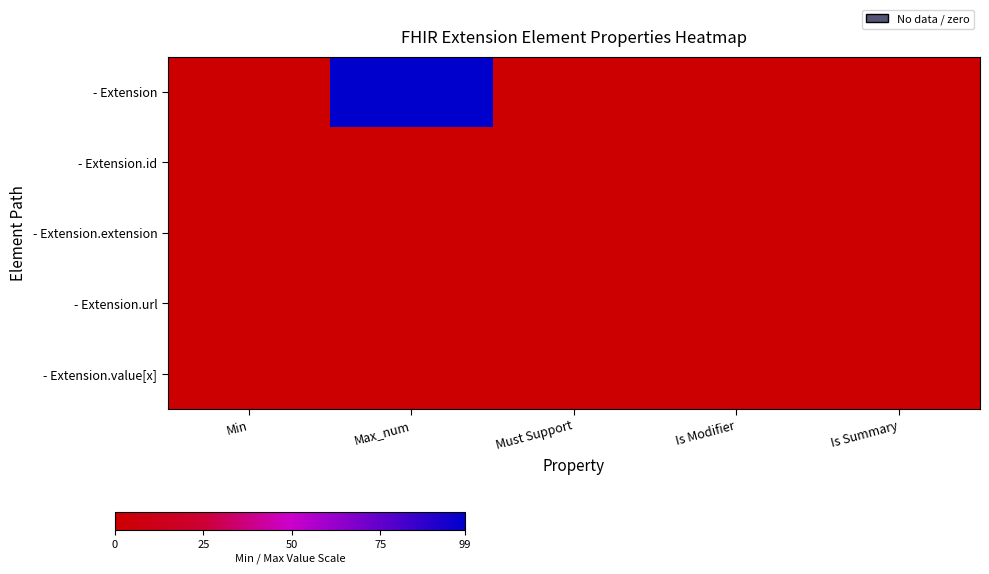

Which category has the highest value across all series?

Max_num